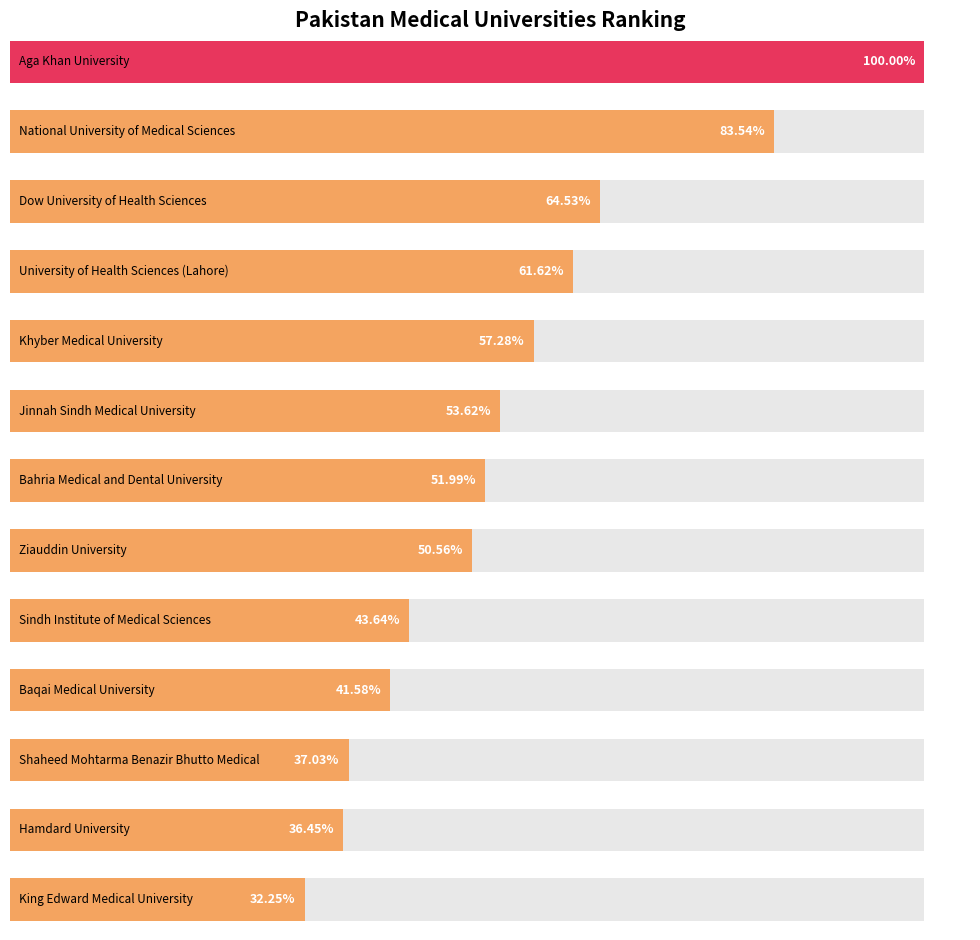

Rank the categories by value from lowest to highest.

King Edward Medical University, Hamdard University, Shaheed Mohtarma Benazir Bhutto Medical, Baqai Medical University, Sindh Institute of Medical Sciences, Ziauddin University, Bahria Medical and Dental University, Jinnah Sindh Medical University, Khyber Medical University, University of Health Sciences (Lahore), Dow University of Health Sciences, National University of Medical Sciences, Aga Khan University